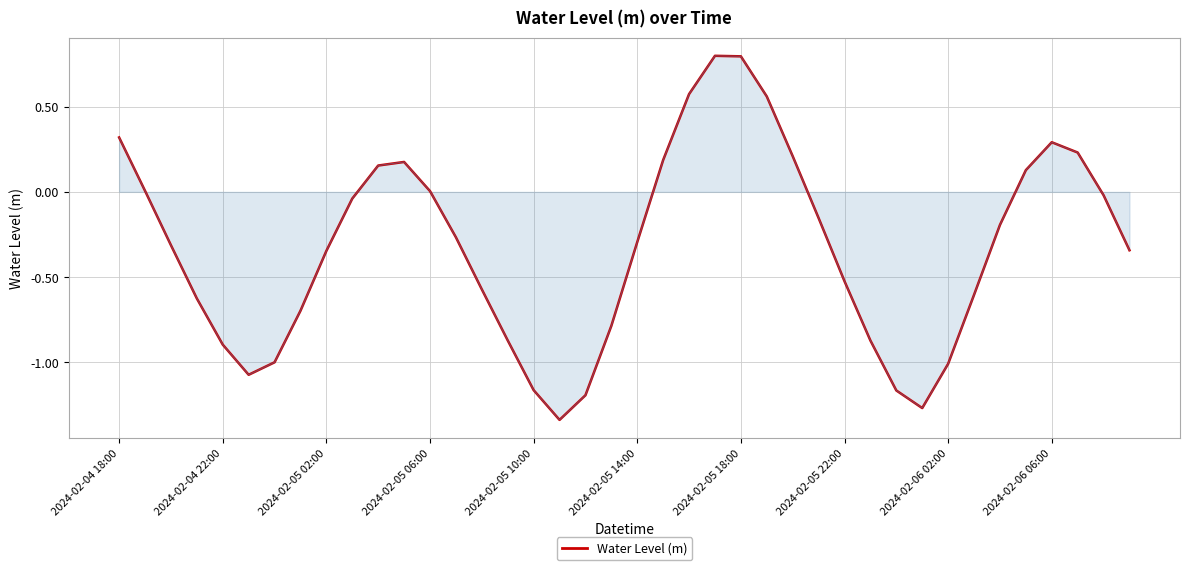

What is the difference between the maximum and minimum values?

2.1